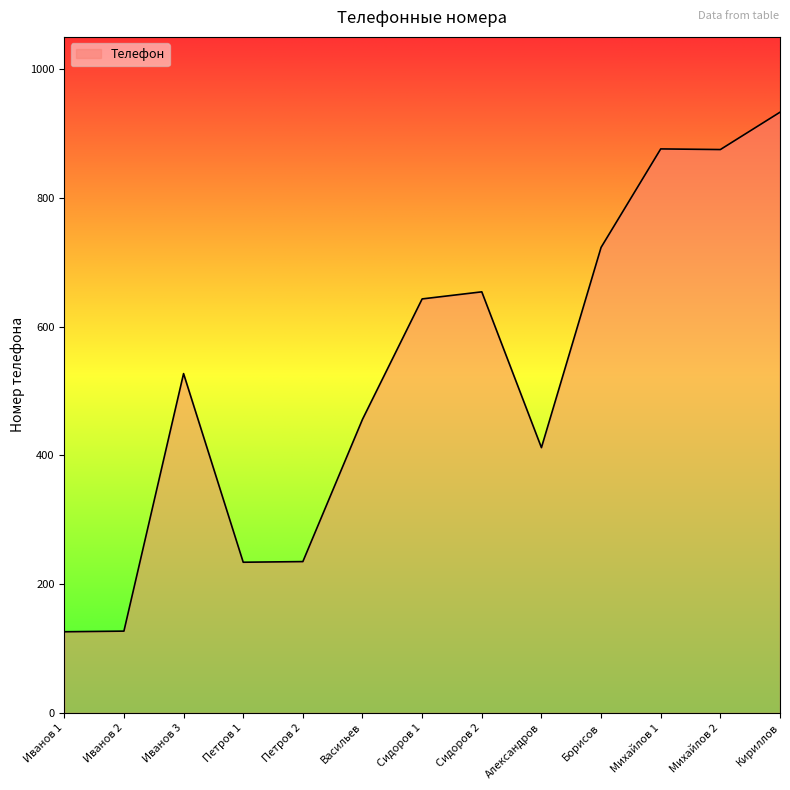

What is the difference between the values at Сидоров 2 and Петров 2?

419